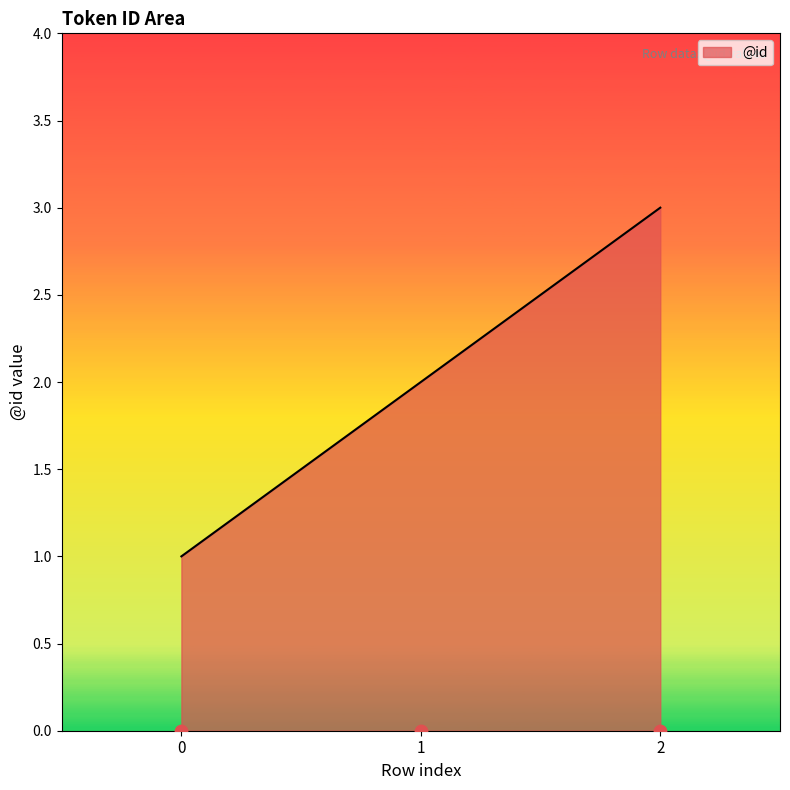

What is the ratio of the value at 2 to the value at 1?

1.5